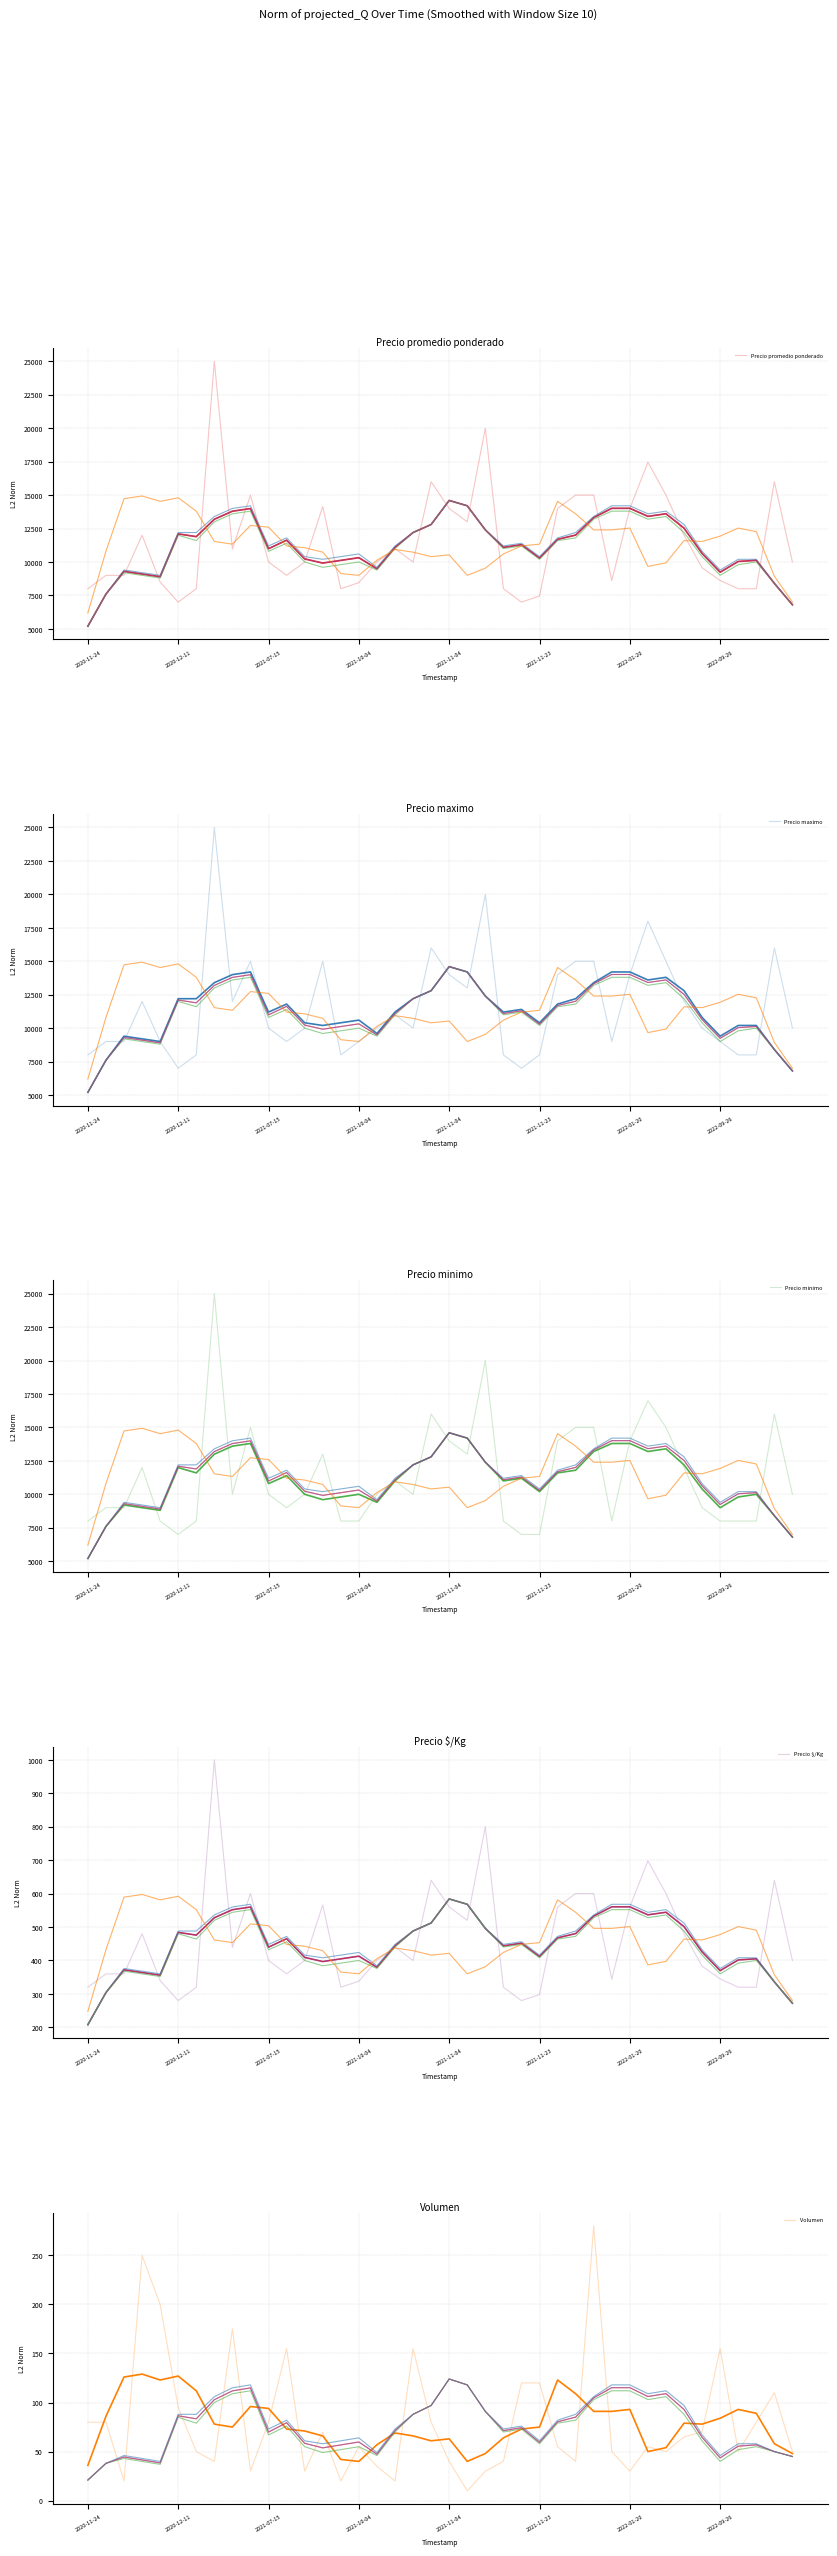

Reading left to right, transcribe all the data shown in this chart.

Precio promedio ponderado: 8000	9000	9000	12000	8500	7000	8000	25000	10971	15000	10000	9000	10000	14143	8000	8455	10000	11000	10000	16000	14000	13000	20000	8000	7000	7458	14000	15000	15000	8600	14000	17455	15000	12000	9571	8613	8000	8000	16000	10000
Precio $/Kg: 320	360	360	480	340	280	320	1000	439	600	400	360	400	566	320	338	400	440	400	640	560	520	800	320	280	298	560	600	600	344	560	698	600	480	383	345	320	320	640	400
Precio maximo: 8000	9000	9000	12000	9000	7000	8000	25000	12000	15000	10000	9000	10000	15000	8000	9000	10000	11000	10000	16000	14000	13000	20000	8000	7000	8000	14000	15000	15000	9000	14000	18000	15000	12000	10000	9000	8000	8000	16000	10000
Precio minimo: 8000	9000	9000	12000	8000	7000	8000	25000	10000	15000	10000	9000	10000	13000	8000	8000	10000	11000	10000	16000	14000	13000	20000	8000	7000	7000	14000	15000	15000	8000	14000	17000	15000	12000	9000	8000	8000	8000	16000	10000
Volumen: 80	80	20	250	200	95	50	40	175	30	80	155	30	70	20	55	35	20	155	80	40	10	30	40	120	120	55	40	280	50	30	55	50	65	70	155	50	80	110	50